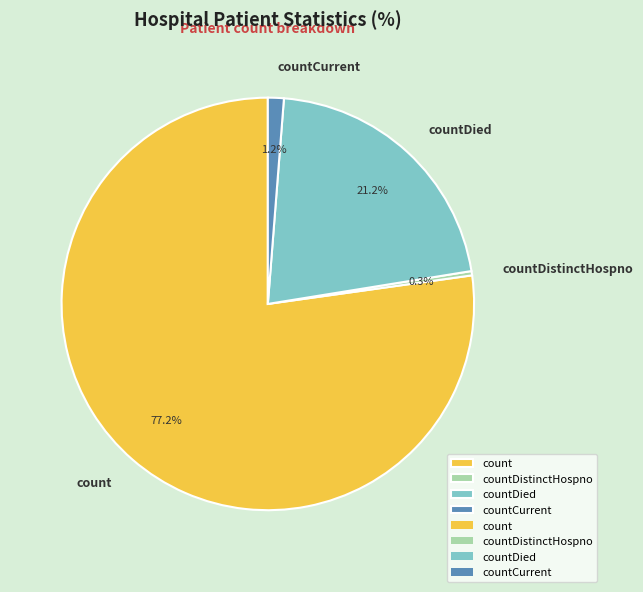

To the nearest percent, what percentage of the pie is countCurrent?

1%